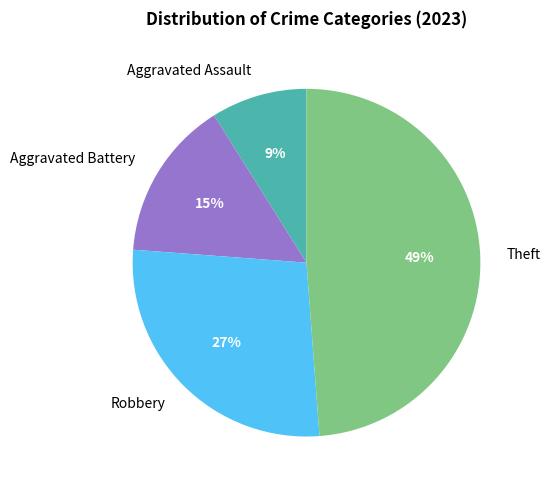

How many slices are in this pie chart?

4